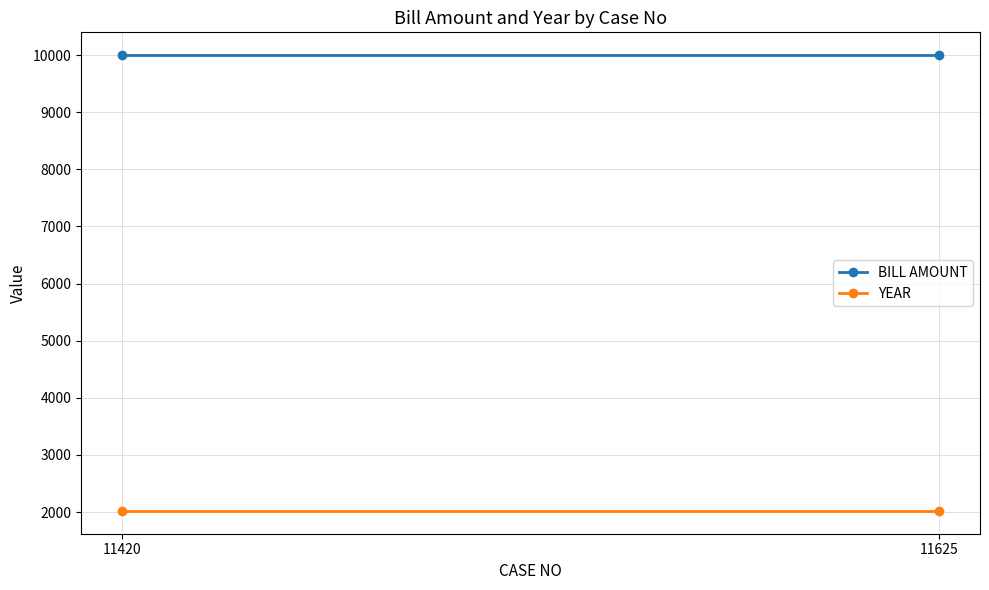

Which series has the largest range (max minus min)?

BILL AMOUNT